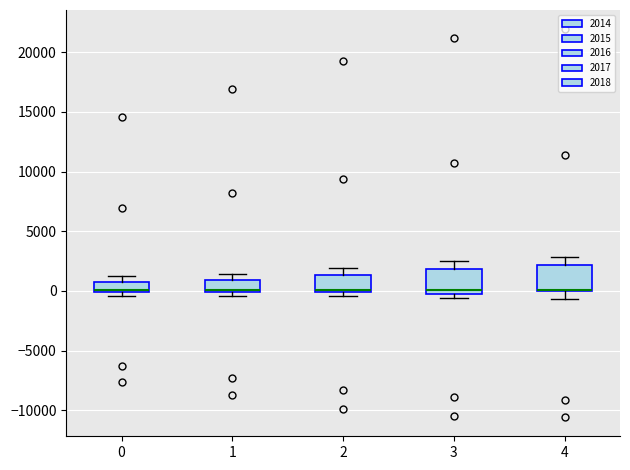

Reading left to right, read every box against the y-axis: the position of its median line, the range the box covers, and the ends of its whiskers. The values are not printed on the chart, so give them approximately, as read against the axis.

0: median 0 (drawn on the box's lower edge), box 0 to 1000, whiskers -500 to 1500
1: median 0 (drawn on the box's lower edge), box 0 to 1000, whiskers -500 to 1500
2: median 0 (drawn on the box's lower edge), box 0 to 1500, whiskers -500 to 2000
3: median 0 (just above the box's lower edge), box 0 to 2000, whiskers -500 to 2500
4: median 0 (drawn on the box's lower edge), box 0 to 2000, whiskers -500 to 3000